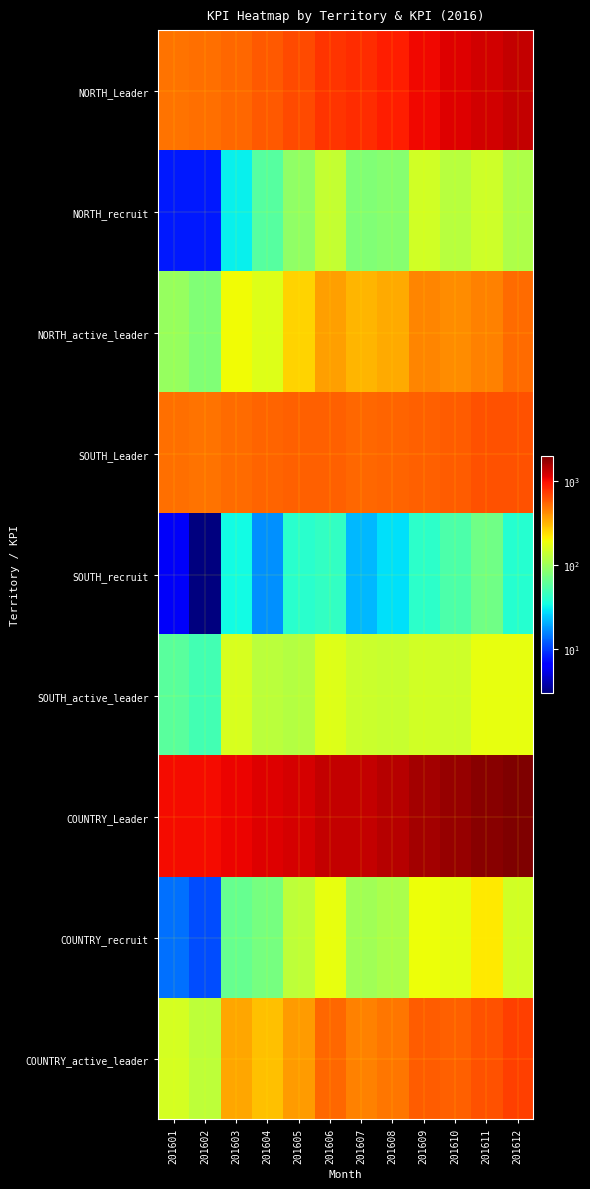

What is the total value across all series at 201608?

4084